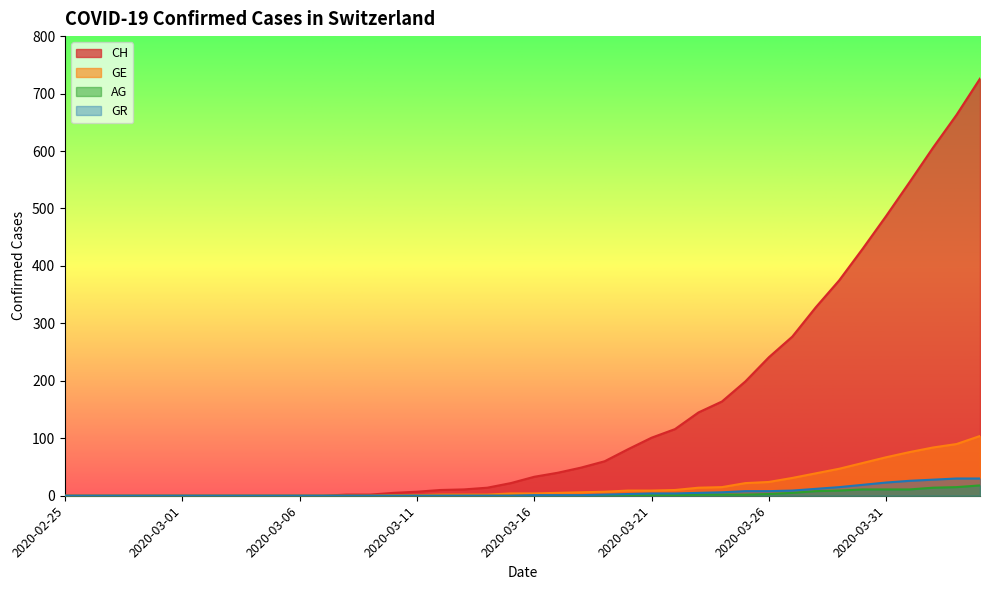

Reading left to right, what are all the values shown in this chart?

CH: 2020-02-25=0	2020-02-26=0	2020-02-27=0	2020-02-28=0	2020-02-29=0	2020-03-01=0	2020-03-02=0	2020-03-03=0	2020-03-04=0	2020-03-05=0	2020-03-06=0	2020-03-07=0	2020-03-08=2	2020-03-09=2	2020-03-10=5	2020-03-11=7	2020-03-12=10	2020-03-13=11	2020-03-14=14	2020-03-15=22	2020-03-16=33	2020-03-17=40	2020-03-18=49	2020-03-19=60	2020-03-20=81	2020-03-21=101	2020-03-22=116	2020-03-23=145	2020-03-24=164	2020-03-25=199	2020-03-26=241	2020-03-27=277	2020-03-28=328	2020-03-29=375	2020-03-30=430	2020-03-31=487	2020-04-01=546	2020-04-02=606	2020-04-03=663	2020-04-04=726
GE: 2020-02-25=0	2020-02-26=0	2020-02-27=0	2020-02-28=0	2020-02-29=0	2020-03-01=0	2020-03-02=0	2020-03-03=0	2020-03-04=0	2020-03-05=0	2020-03-06=0	2020-03-07=0	2020-03-08=0	2020-03-09=0	2020-03-10=1	2020-03-11=1	2020-03-12=2	2020-03-13=2	2020-03-14=2	2020-03-15=4	2020-03-16=4	2020-03-17=5	2020-03-18=6	2020-03-19=7	2020-03-20=9	2020-03-21=9	2020-03-22=10	2020-03-23=14	2020-03-24=15	2020-03-25=22	2020-03-26=24	2020-03-27=31	2020-03-28=39	2020-03-29=47	2020-03-30=57	2020-03-31=67	2020-04-01=76	2020-04-02=84	2020-04-03=90	2020-04-04=104
AG: 2020-02-25=0	2020-02-26=0	2020-02-27=0	2020-02-28=0	2020-02-29=0	2020-03-01=0	2020-03-02=0	2020-03-03=0	2020-03-04=0	2020-03-05=0	2020-03-06=0	2020-03-07=0	2020-03-08=0	2020-03-09=0	2020-03-10=0	2020-03-11=0	2020-03-12=0	2020-03-13=0	2020-03-14=0	2020-03-15=0	2020-03-16=0	2020-03-17=0	2020-03-18=0	2020-03-19=1	2020-03-20=1	2020-03-21=1	2020-03-22=1	2020-03-23=2	2020-03-24=2	2020-03-25=2	2020-03-26=3	2020-03-27=5	2020-03-28=8	2020-03-29=9	2020-03-30=11	2020-03-31=11	2020-04-01=11	2020-04-02=14	2020-04-03=15	2020-04-04=18
GR: 2020-02-25=0	2020-02-26=0	2020-02-27=0	2020-02-28=0	2020-02-29=0	2020-03-01=0	2020-03-02=0	2020-03-03=0	2020-03-04=0	2020-03-05=0	2020-03-06=0	2020-03-07=0	2020-03-08=0	2020-03-09=0	2020-03-10=0	2020-03-11=0	2020-03-12=0	2020-03-13=0	2020-03-14=0	2020-03-15=0	2020-03-16=1	2020-03-17=1	2020-03-18=1	2020-03-19=2	2020-03-20=3	2020-03-21=4	2020-03-22=4	2020-03-23=5	2020-03-24=6	2020-03-25=8	2020-03-26=8	2020-03-27=9	2020-03-28=12	2020-03-29=15	2020-03-30=19	2020-03-31=23	2020-04-01=26	2020-04-02=28	2020-04-03=30	2020-04-04=30